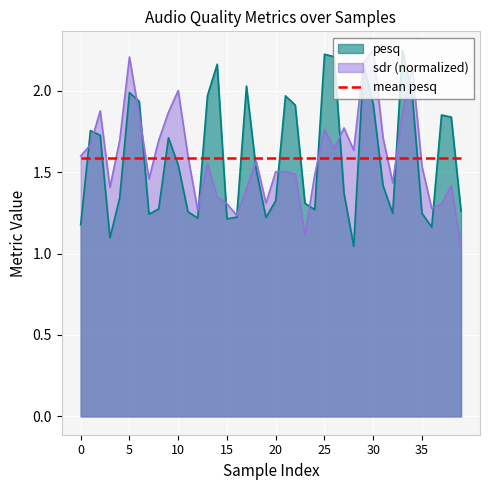

True or false: pesq has more than 1 points higher than both neighbors.

True